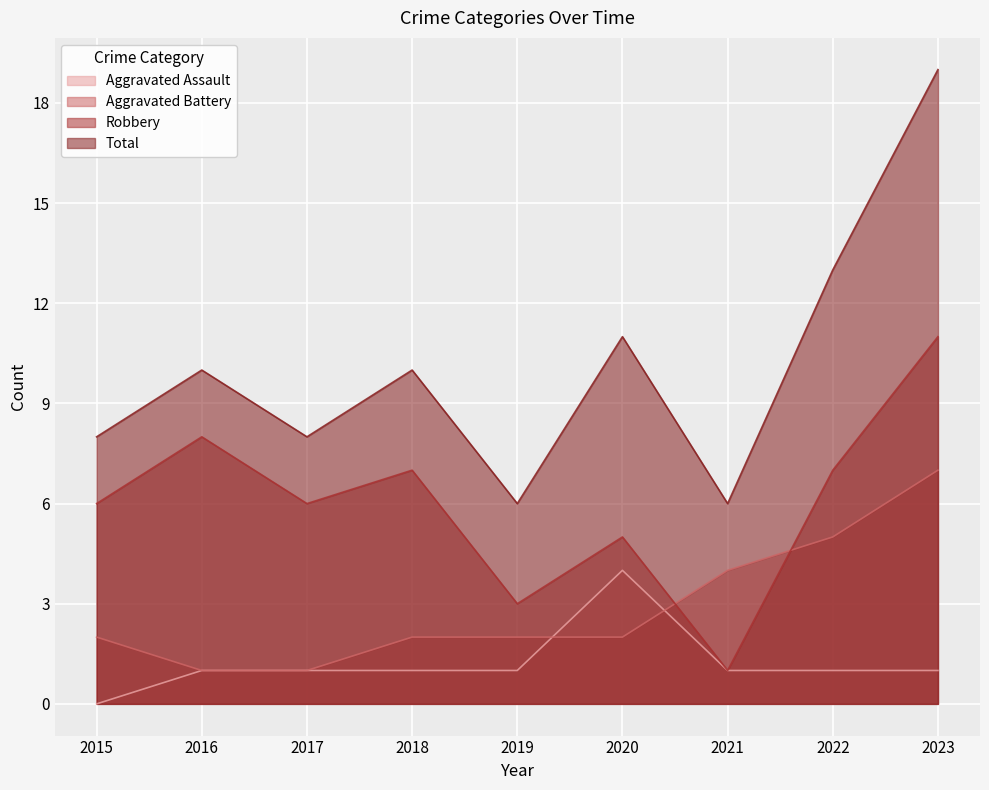

Where is the first local maximum for Total?

2016